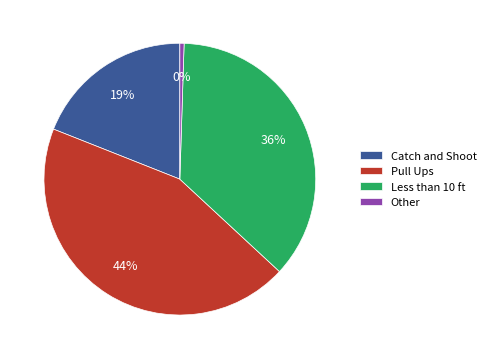

Do Pull Ups and Catch and Shoot together represent more than half of the pie?

Yes